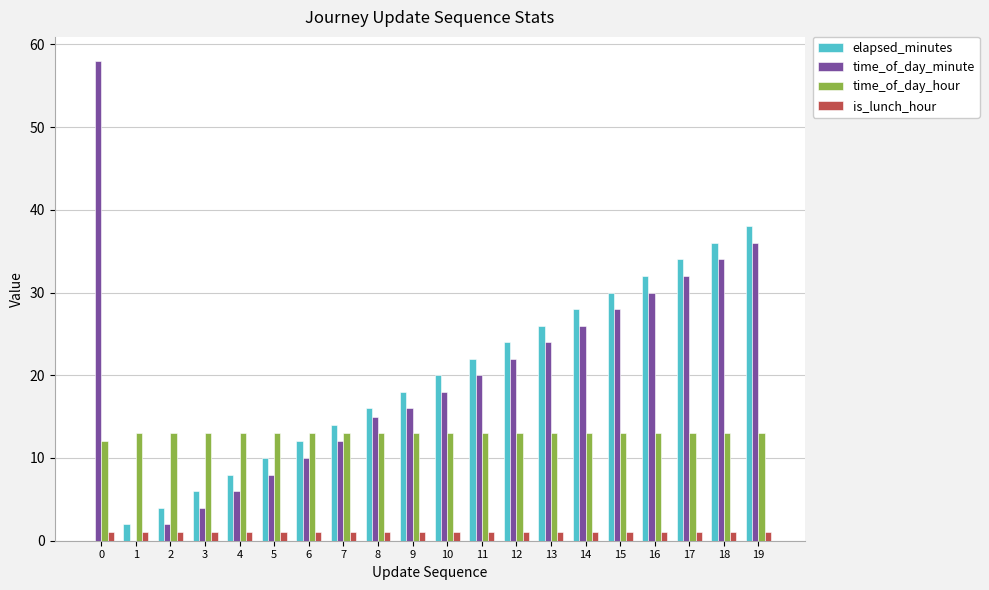

Reading left to right, transcribe all the data shown in this chart.

elapsed_minutes: 0=0	1=2	2=4	3=6	4=8	5=10	6=12	7=14	8=16	9=18	10=20	11=22	12=24	13=26	14=28	15=30	16=32	17=34	18=36	19=38
time_of_day_minute: 0=58	1=0	2=2	3=4	4=6	5=8	6=10	7=12	8=15	9=16	10=18	11=20	12=22	13=24	14=26	15=28	16=30	17=32	18=34	19=36
time_of_day_hour: 0=12	1=13	2=13	3=13	4=13	5=13	6=13	7=13	8=13	9=13	10=13	11=13	12=13	13=13	14=13	15=13	16=13	17=13	18=13	19=13
is_lunch_hour: 0=1	1=1	2=1	3=1	4=1	5=1	6=1	7=1	8=1	9=1	10=1	11=1	12=1	13=1	14=1	15=1	16=1	17=1	18=1	19=1